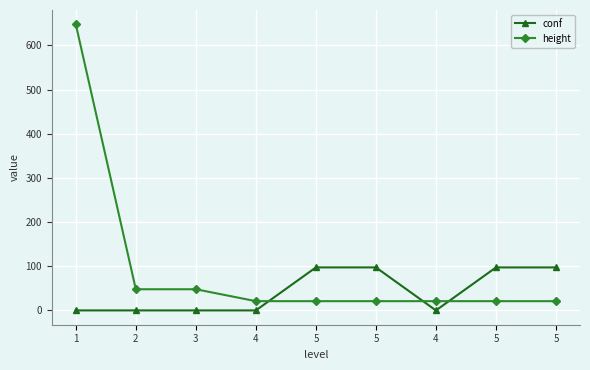

What is the difference between the maximum and minimum values in the height series?

628.0